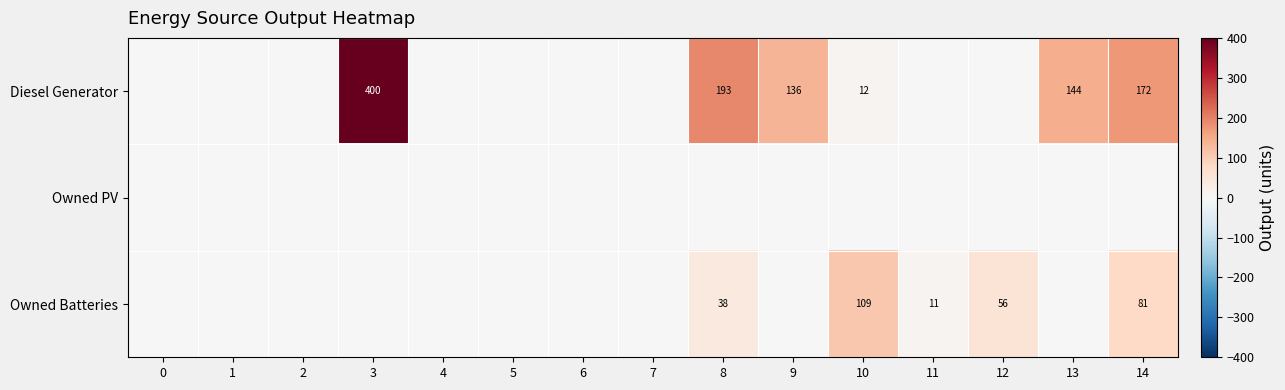

Rank the categories by Owned PV value from lowest to highest.

0, 1, 2, 3, 4, 5, 6, 7, 8, 9, 10, 11, 12, 13, 14